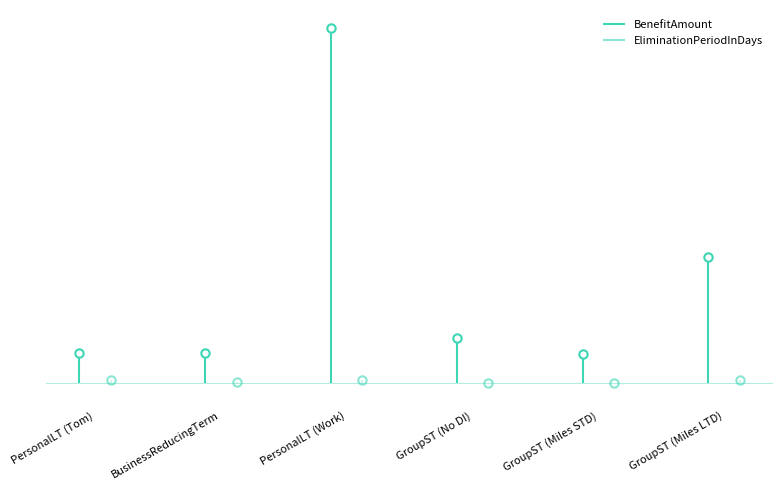

At which category is the sum across all series the highest?

PersonalLT (Work)